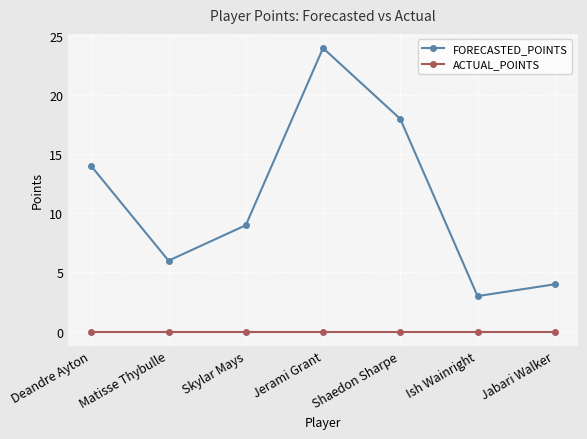

Reading left to right, transcribe all the data shown in this chart.

FORECASTED_POINTS: 14	6	9	24	18	3	4
ACTUAL_POINTS: 0	0	0	0	0	0	0